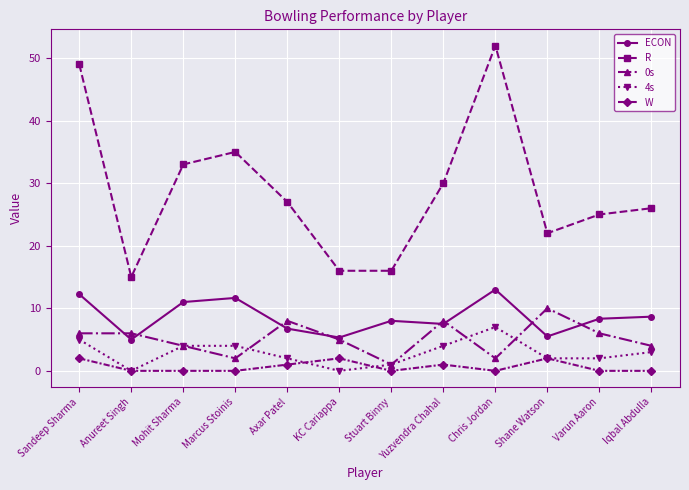

True or false: W and ECON cross at least once.

False